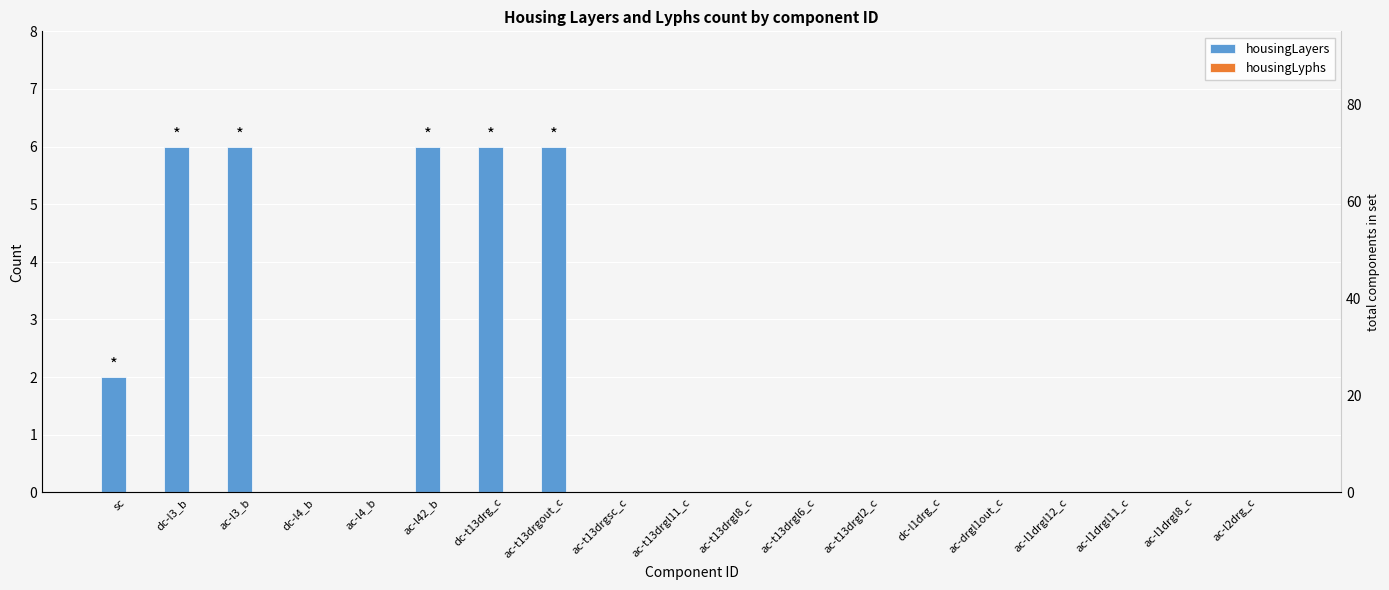

Count the number of data series in this chart.

2